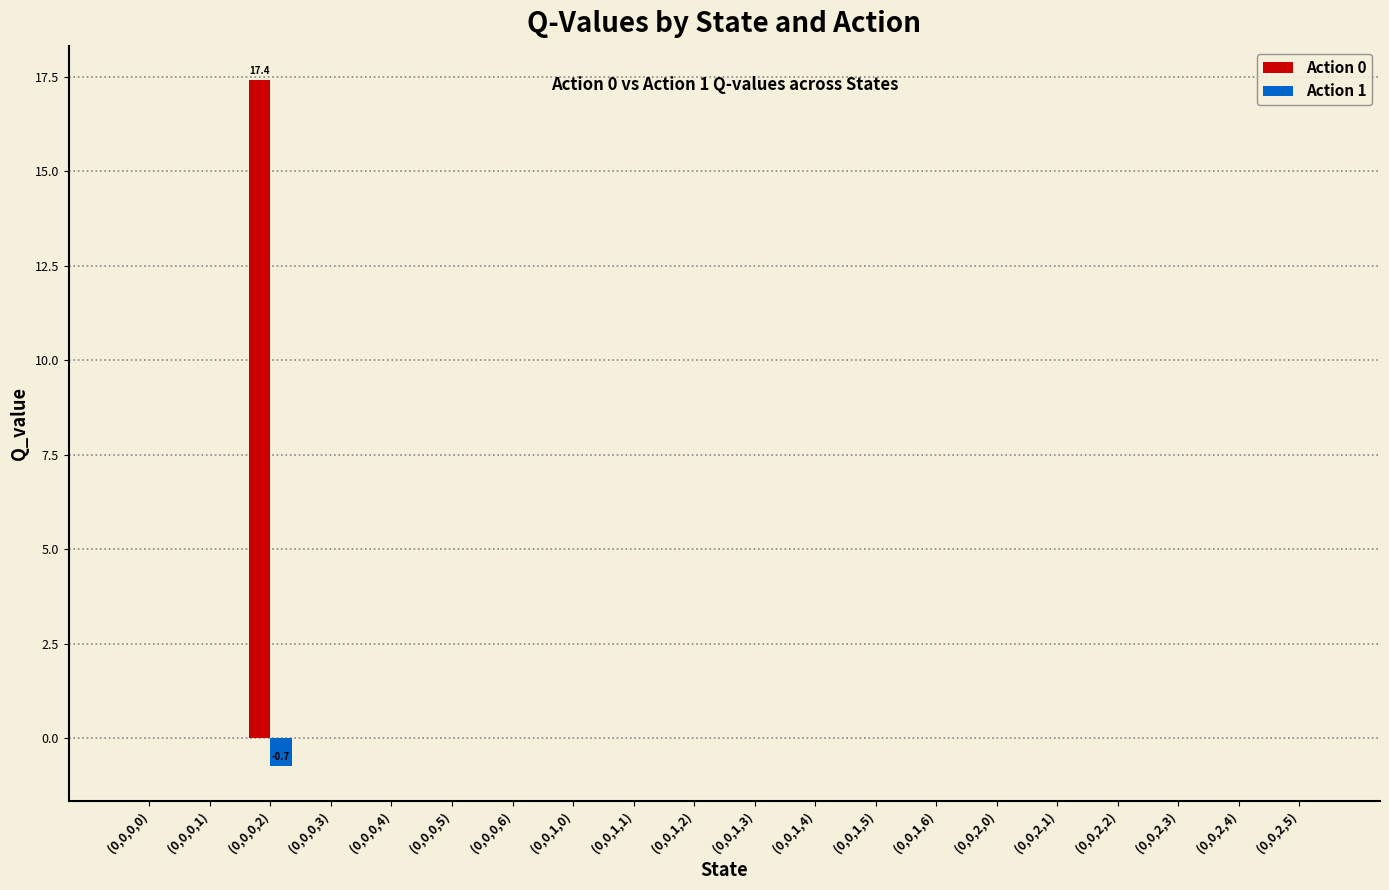

What is the sum of all Action 0 values?

17.4